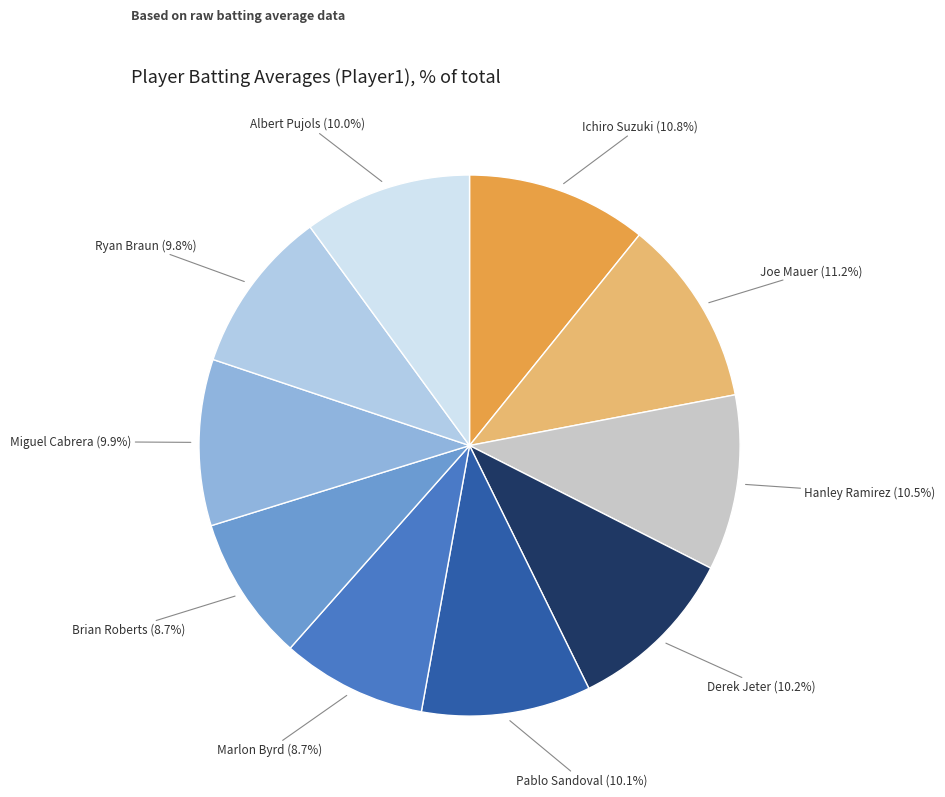

Does any single category account for the majority?

No